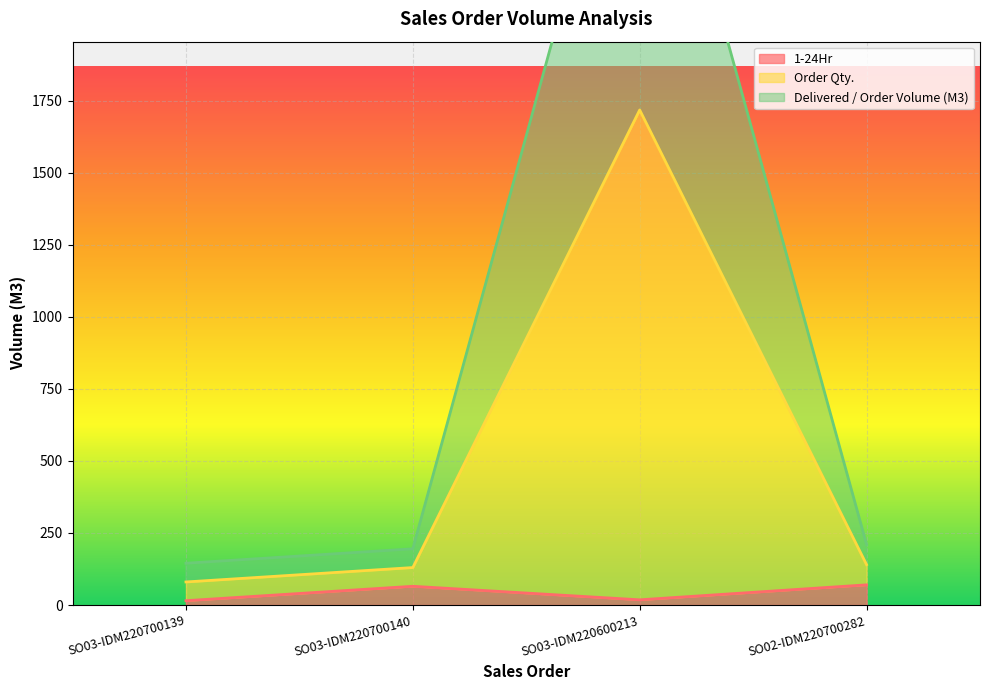

The 1-24Hr series shows 26 at SO03-IDM220700139. True or false?

False